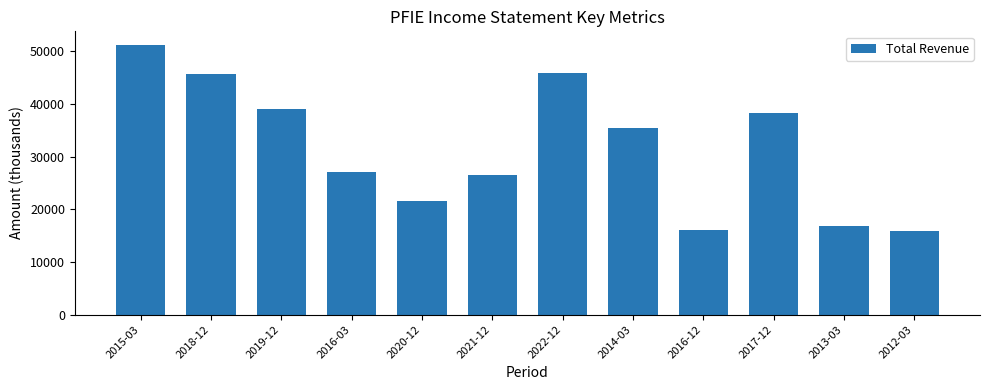

The chart shows a value of 15900 at 2012-03. True or false?

True